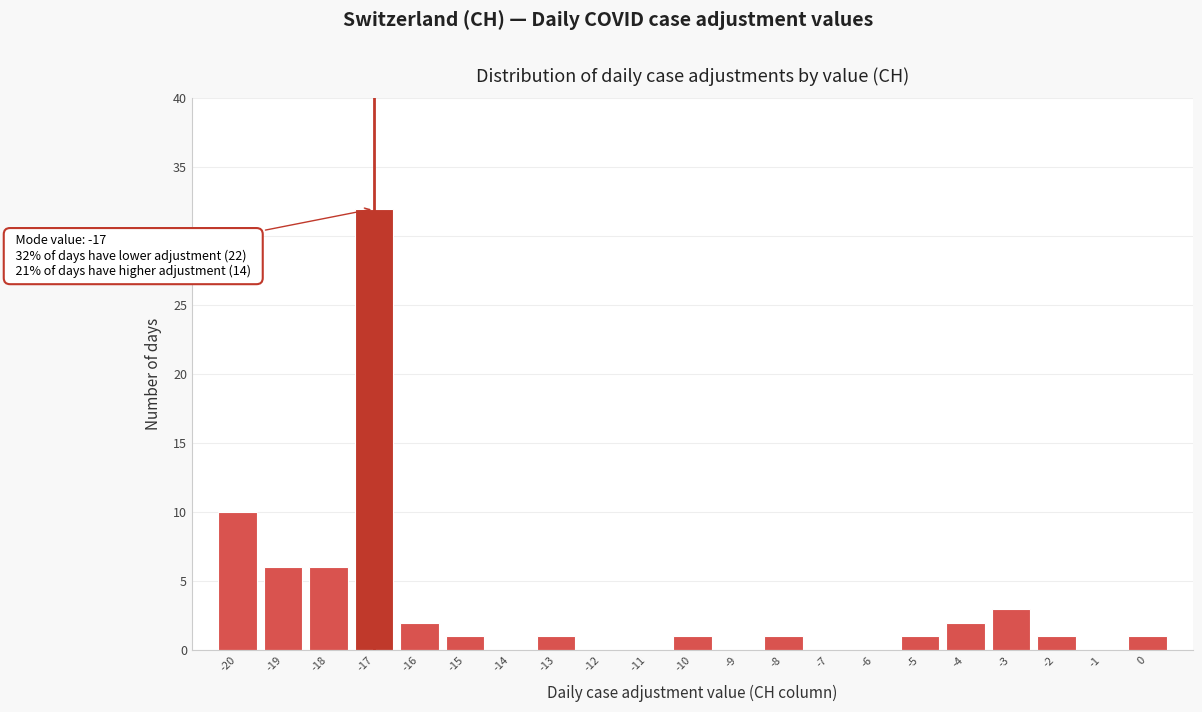

Over which range of the x-axis is the bar tallest?

-17.5 to -16.5